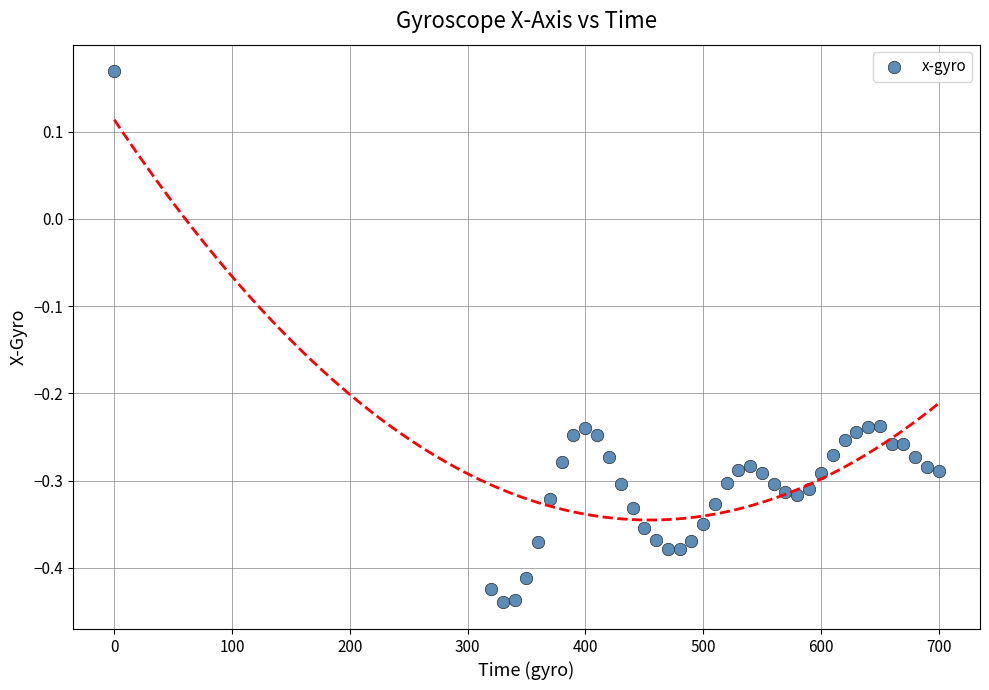

What is the range of X values (max minus min)?

700.0